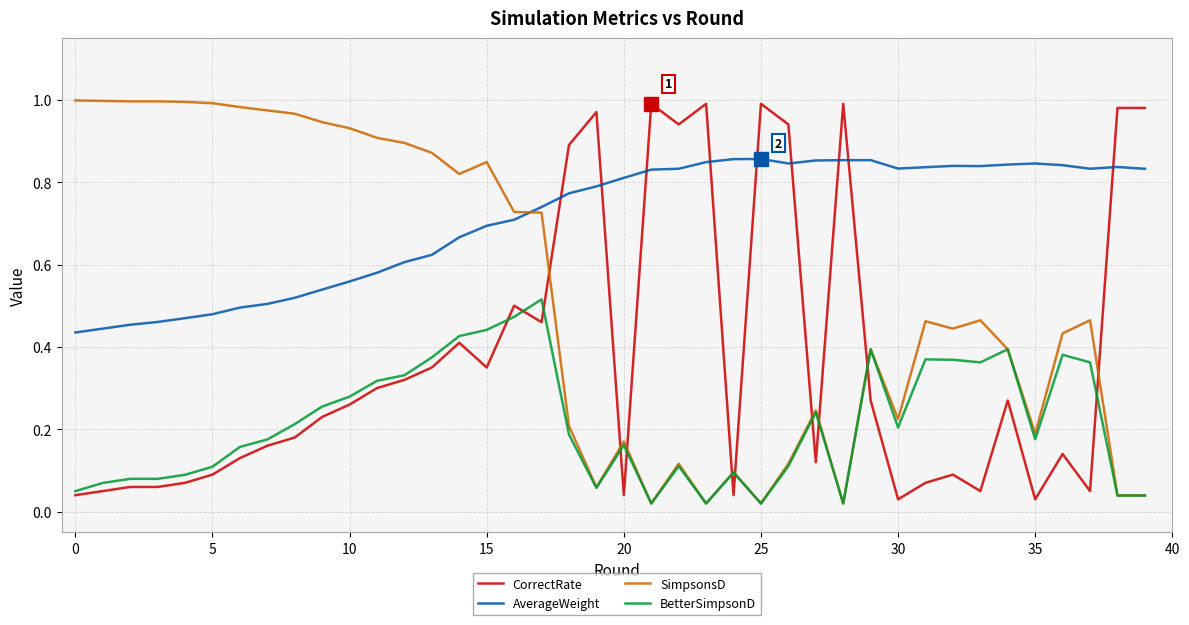

True or false: AverageWeight and SimpsonsD cross at least once.

True